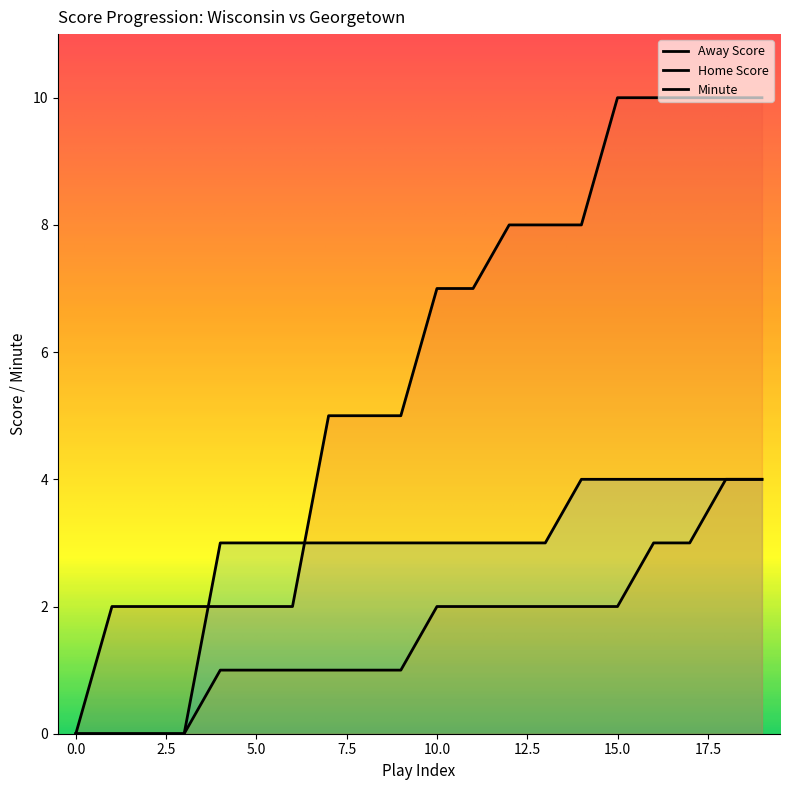

True or false: Minute and Home Score cross at least once.

False